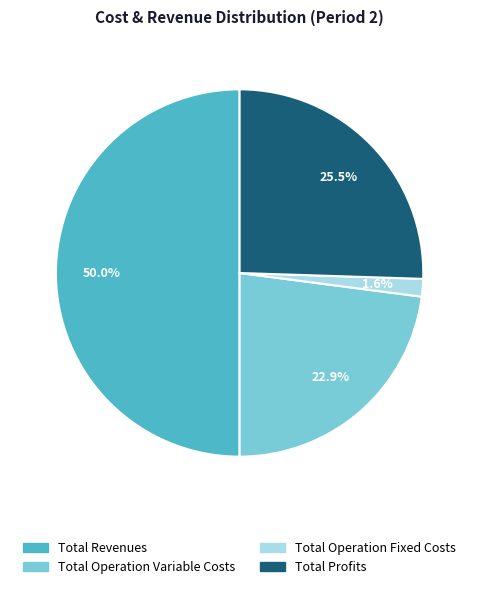

Which slice is the largest?

Total Revenues